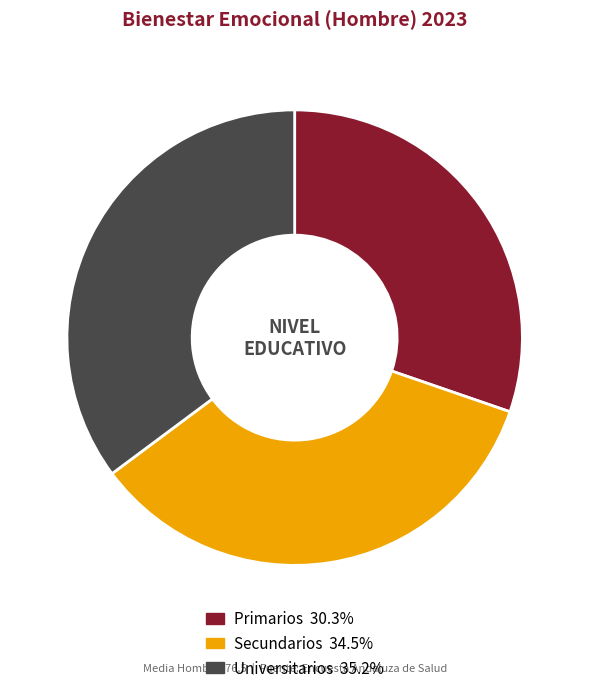

Does any single category account for the majority?

No